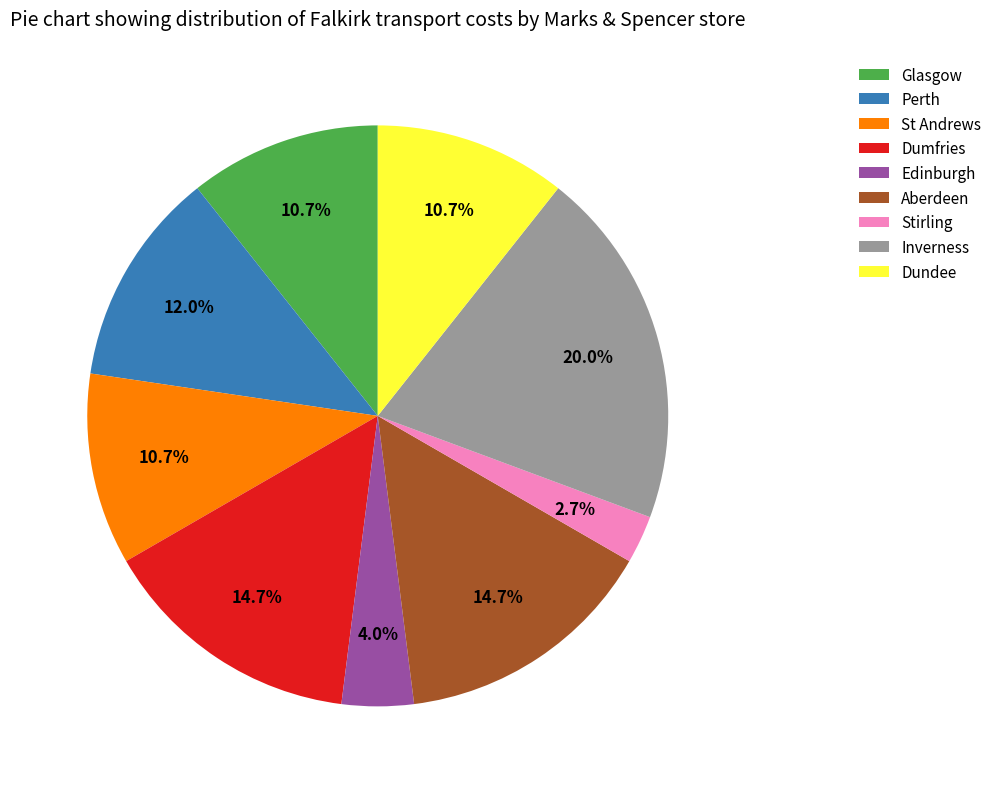

How many slices are in this pie chart?

9